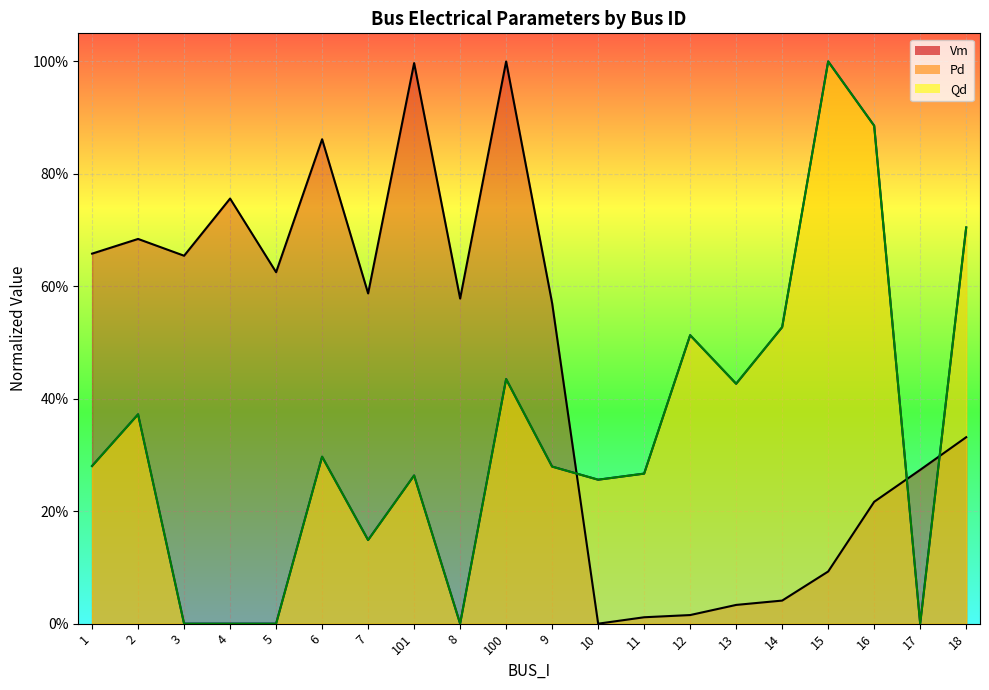

What is the sum of the Vm values at 11 and 2?

0.7